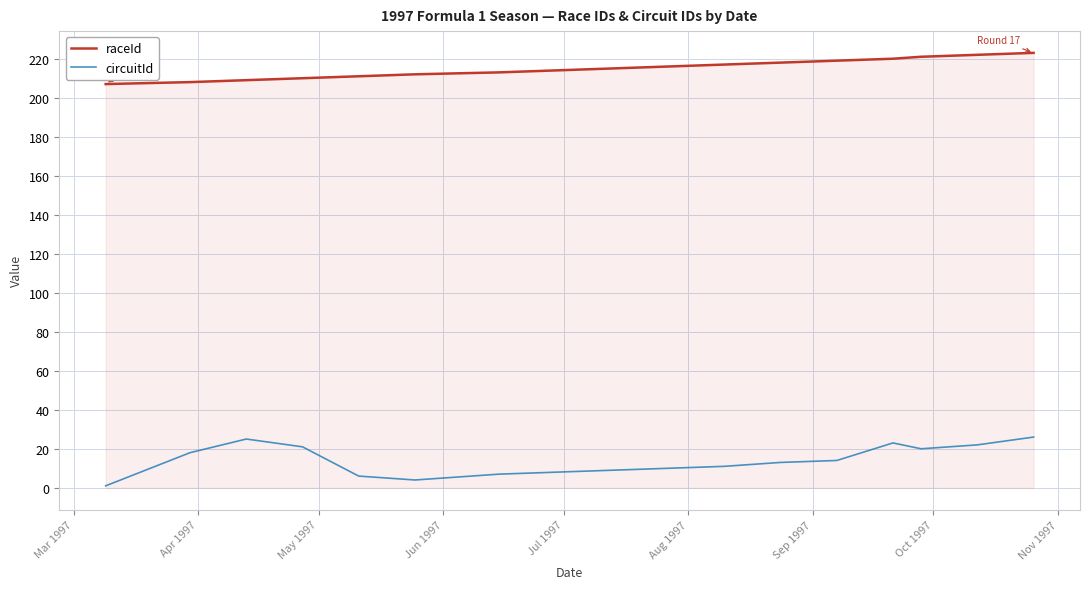

What is the difference between the maximum and minimum values in the circuitId series?

25